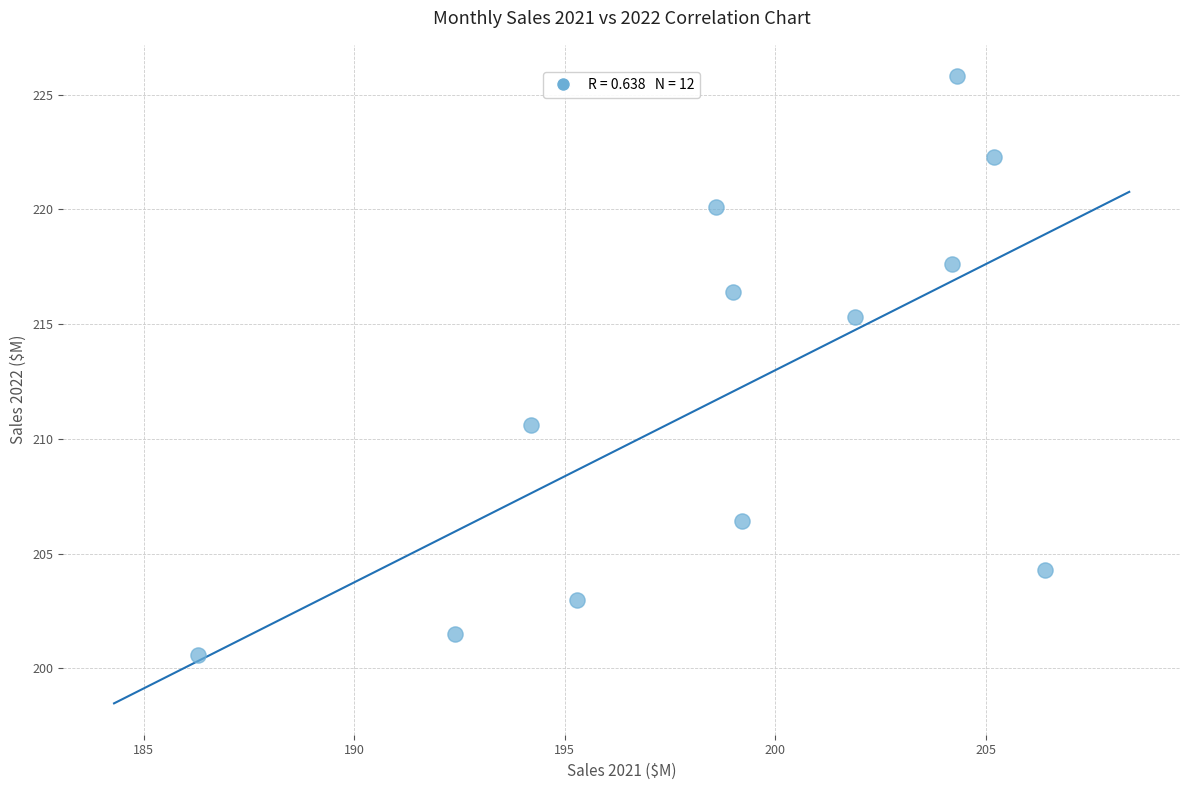

What is the range of Y values (max minus min)?

25.2